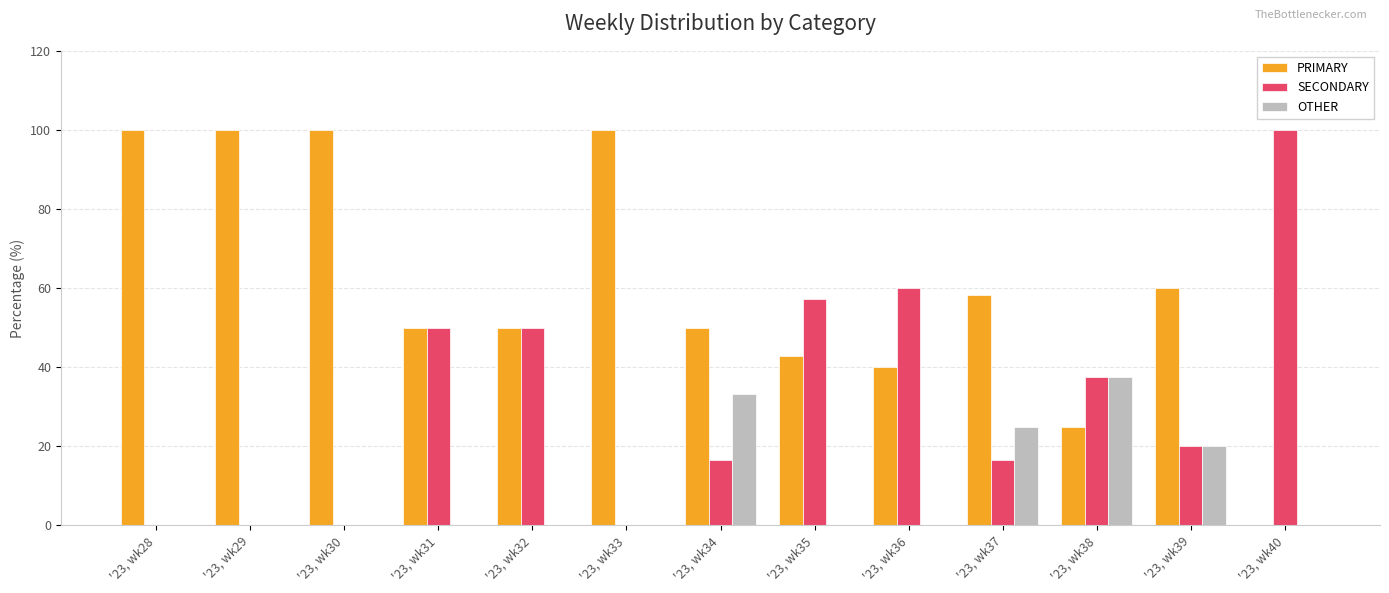

At which label is OTHER closest to 18?

'23, wk39